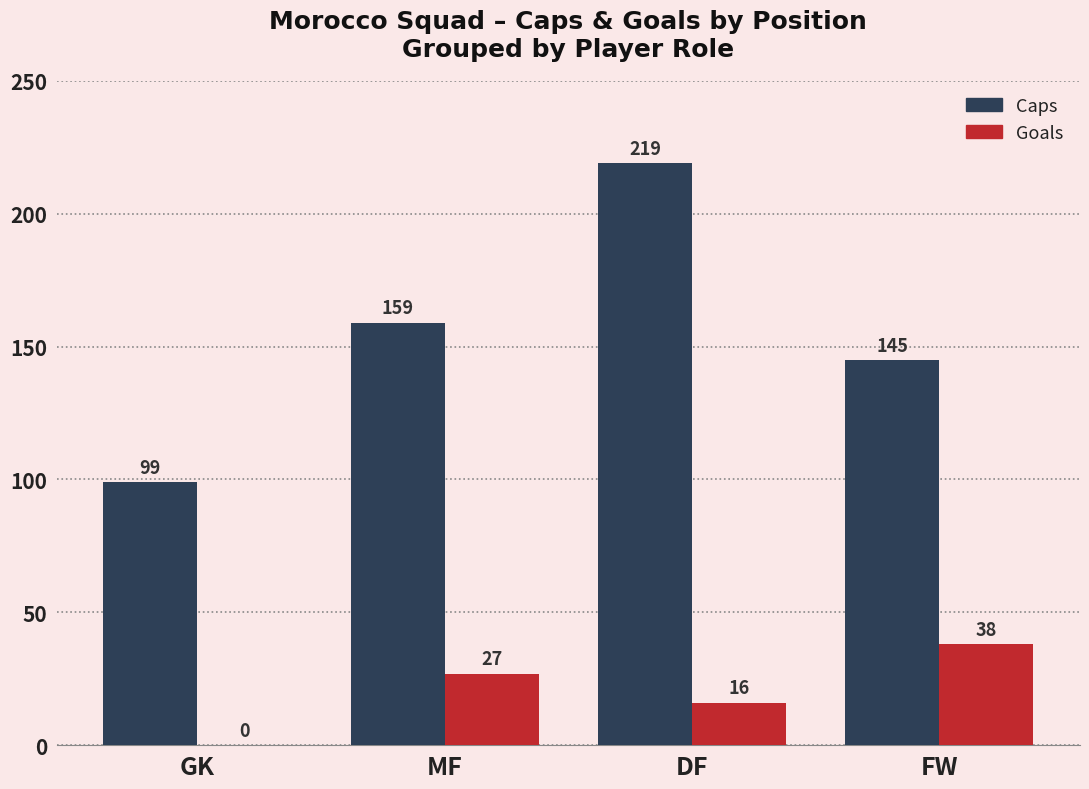

At which category is the sum across all series the highest?

DF